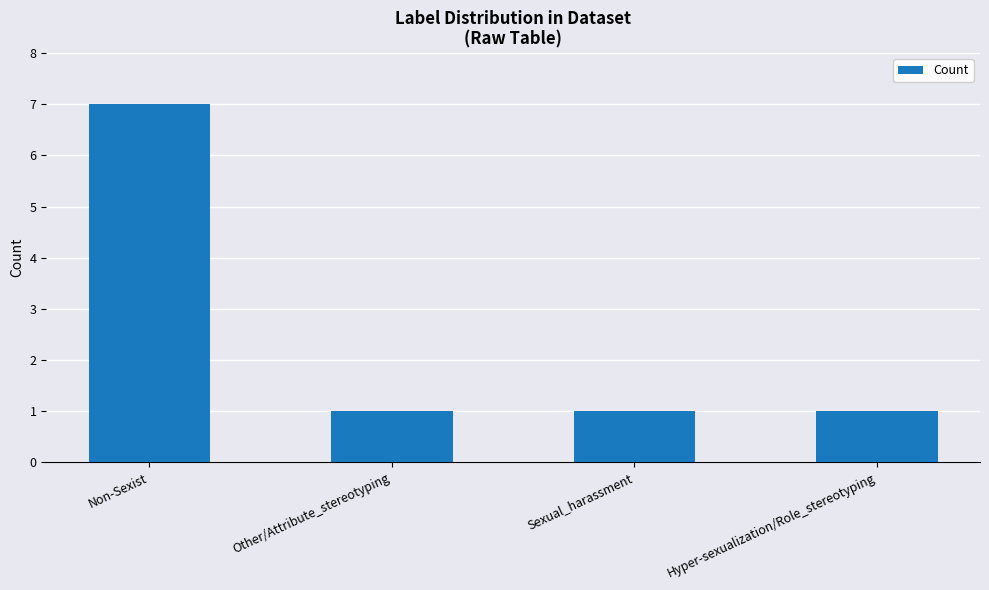

Reading left to right, what are all the values shown in this chart?

Non-Sexist=7	Other/Attribute_stereotyping=1	Sexual_harassment=1	Hyper-sexualization/Role_stereotyping=1